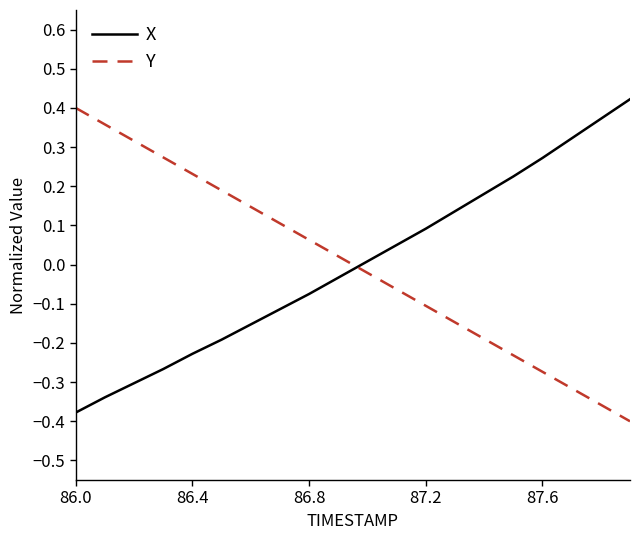

List the series in order of their peak value, highest first.

X, Y